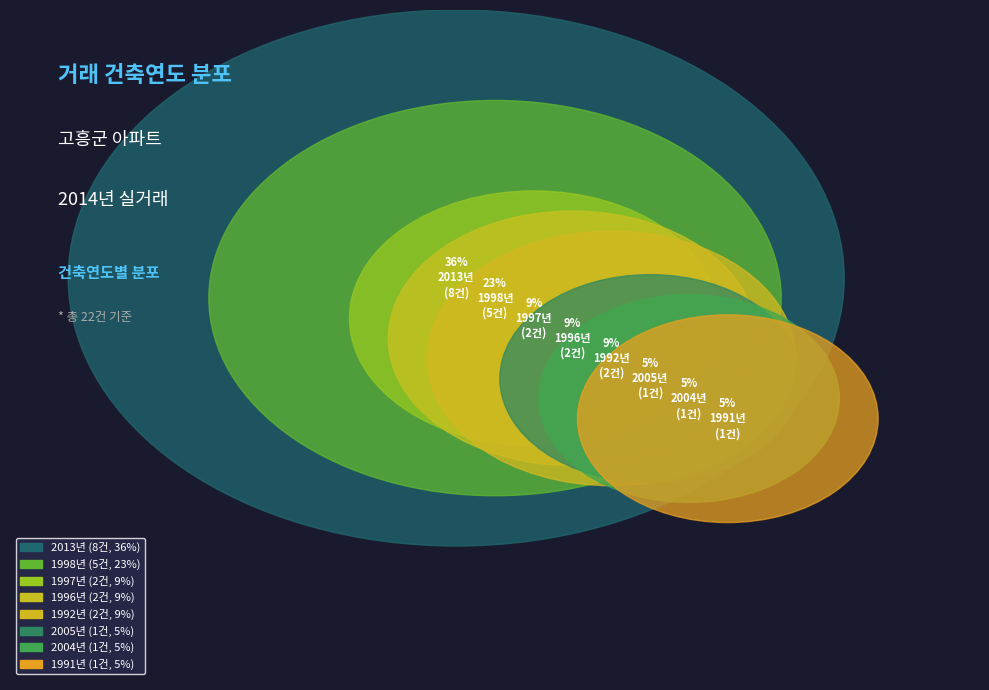

Is it true that 1992 is 17% of the pie?

False